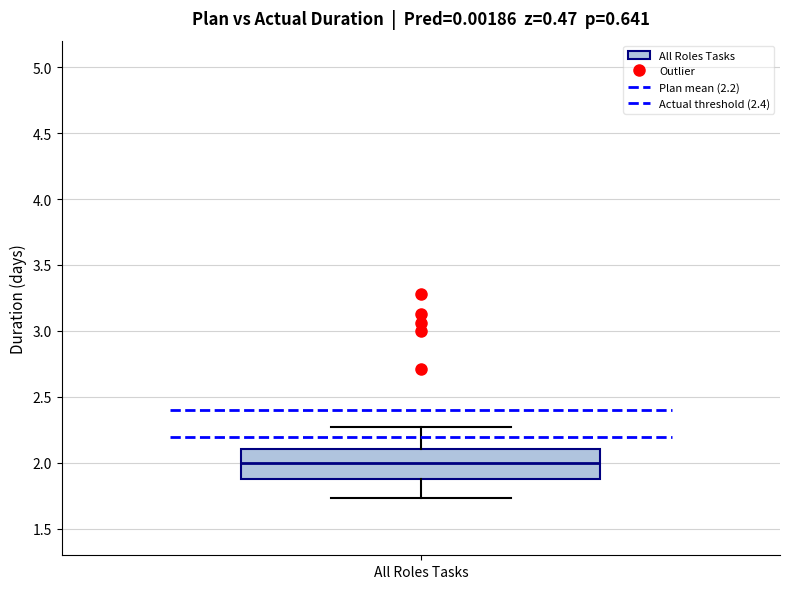

Transcribe this box plot: give where the median line is, the range the box spans, and where the two whiskers end, as read against the y-axis. The values are not printed on the chart, so give them approximately, as read against the axis.

median 2.00, box 1.90 to 2.10, whiskers 1.75 to 2.25